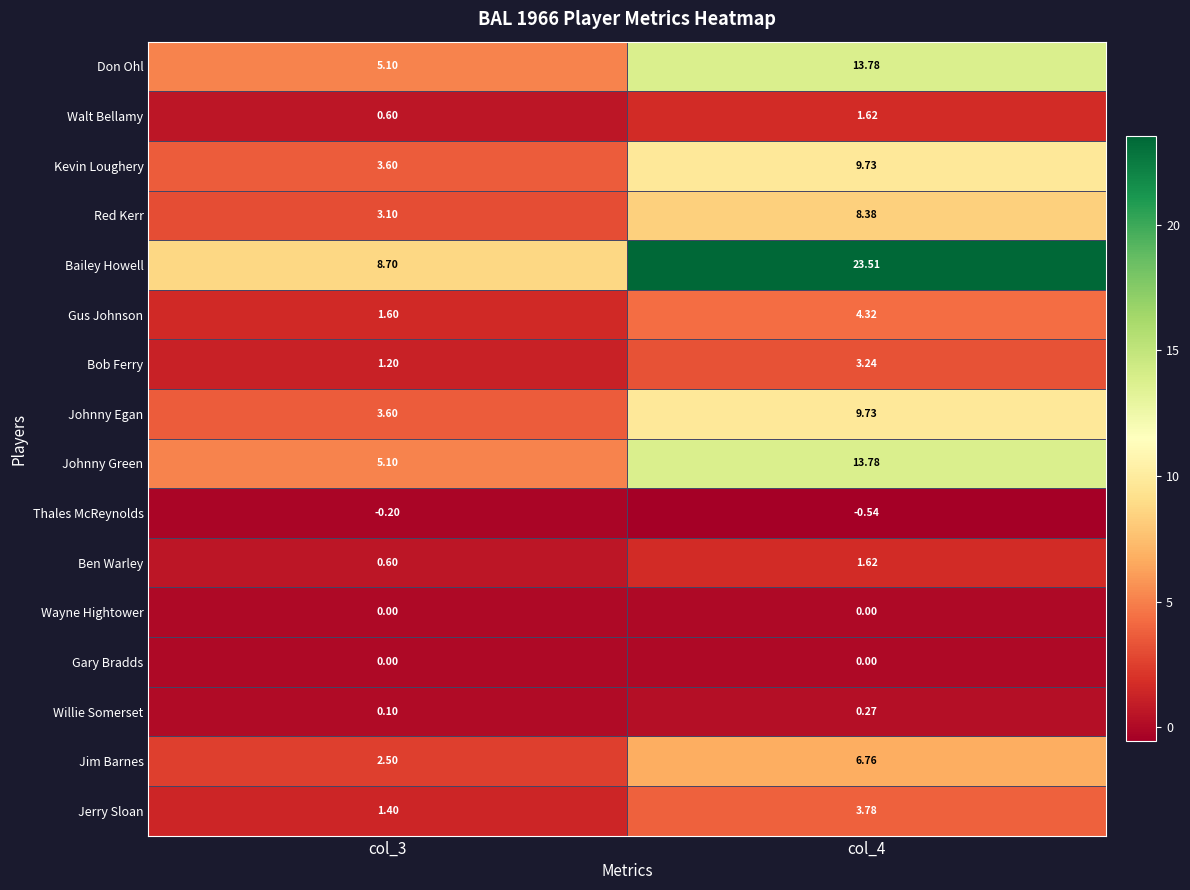

Is the value of Don Ohl at col_4 greater than the value of Gus Johnson at col_4?

Yes